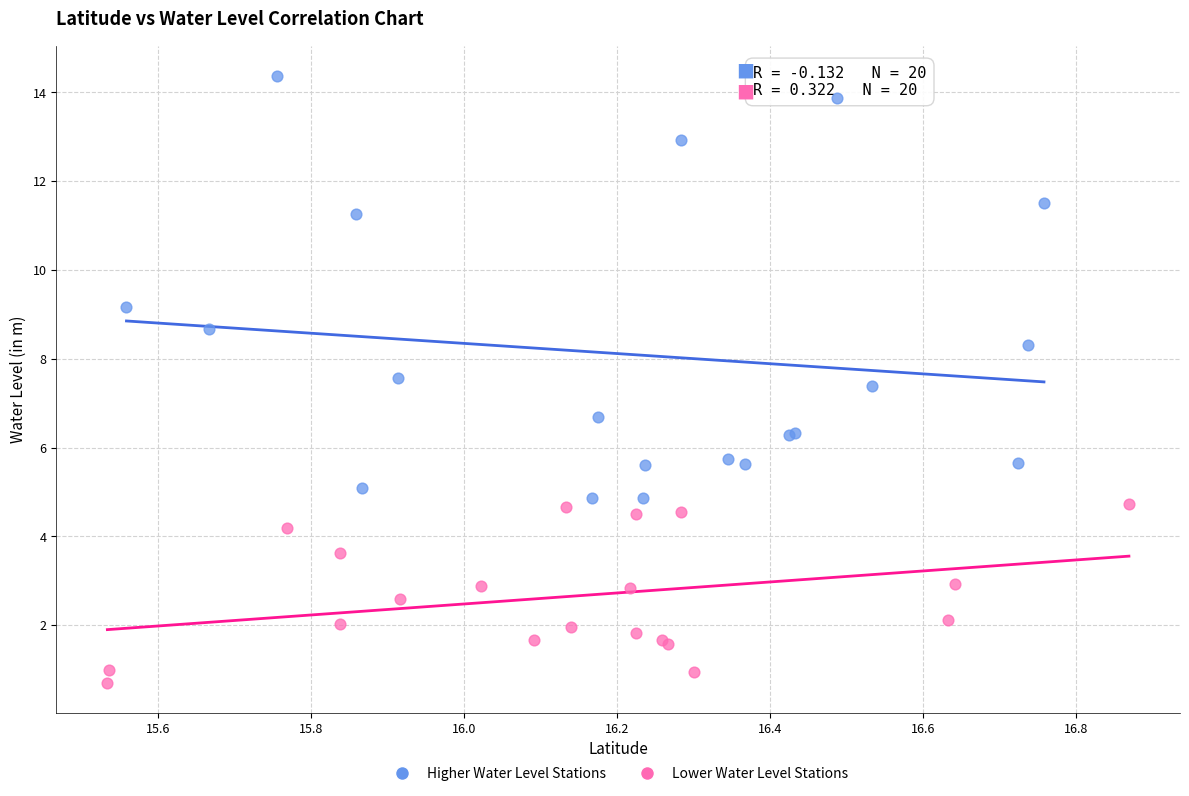

Which series contains the lowest Y value?

Lower Water Level Stations